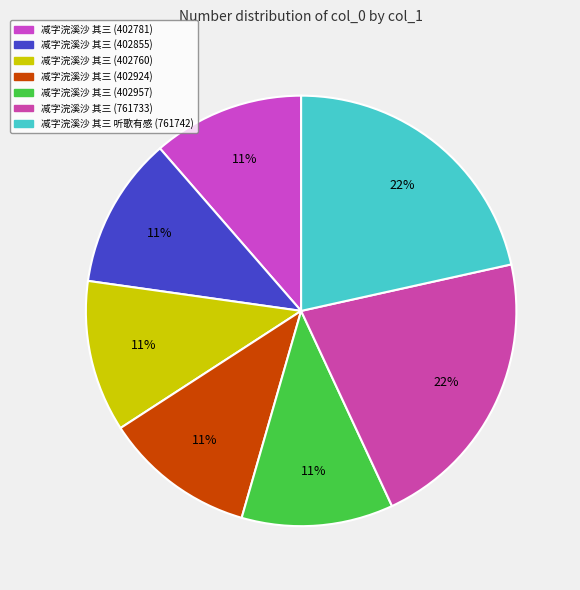

Rank the categories by value from lowest to highest.

减字浣溪沙 其三 (402760), 减字浣溪沙 其三 (402781), 减字浣溪沙 其三 (402855), 减字浣溪沙 其三 (402924), 减字浣溪沙 其三 (402957), 减字浣溪沙 其三 (761733), 减字浣溪沙 其三 听歌有感 (761742)